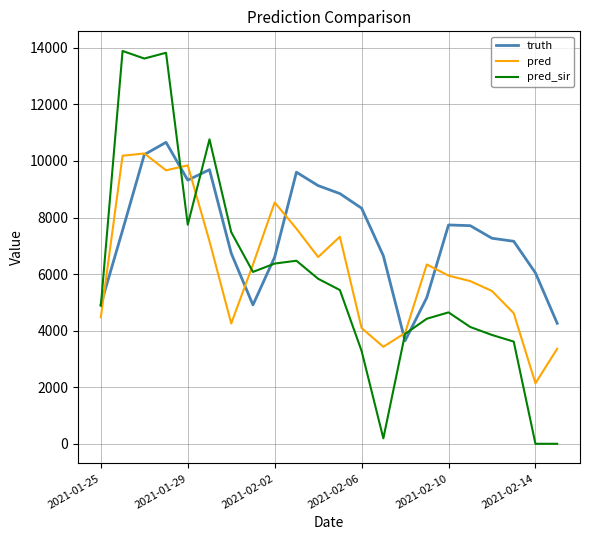

Which series has the largest range (max minus min)?

pred_sir